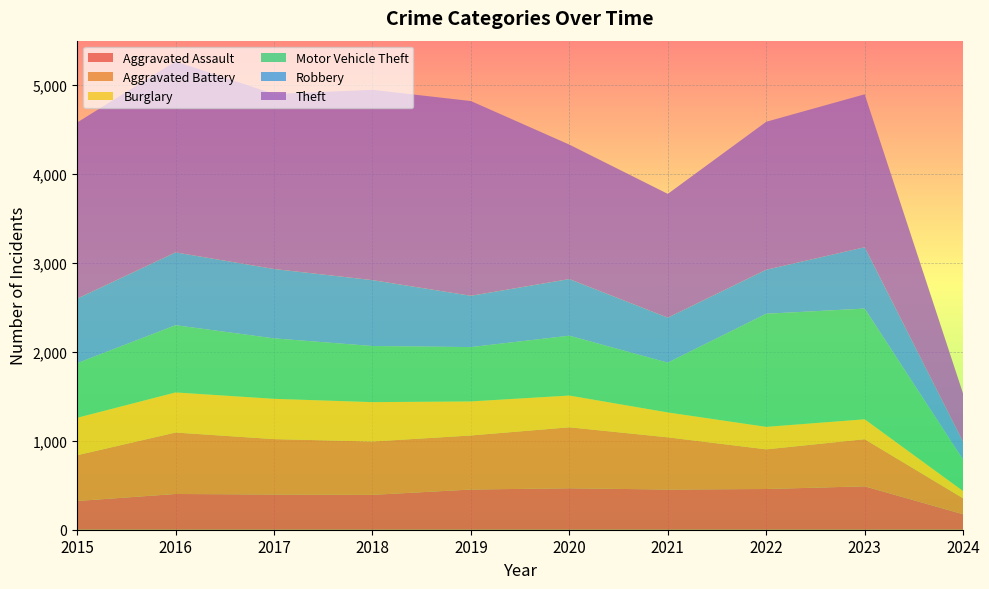

Reading right to left, extract all data points from this chart.

Aggravated Assault: 174	488	458	452	466	452	392	396	402	323
Aggravated Battery: 179	530	446	587	686	608	600	623	691	515
Burglary: 82	224	253	280	357	383	443	453	451	421
Motor Vehicle Theft: 353	1245	1272	560	673	611	631	680	756	614
Robbery: 199	690	495	506	637	577	741	780	819	726
Theft: 542	1720	1664	1392	1512	2190	2140	1968	2148	1981